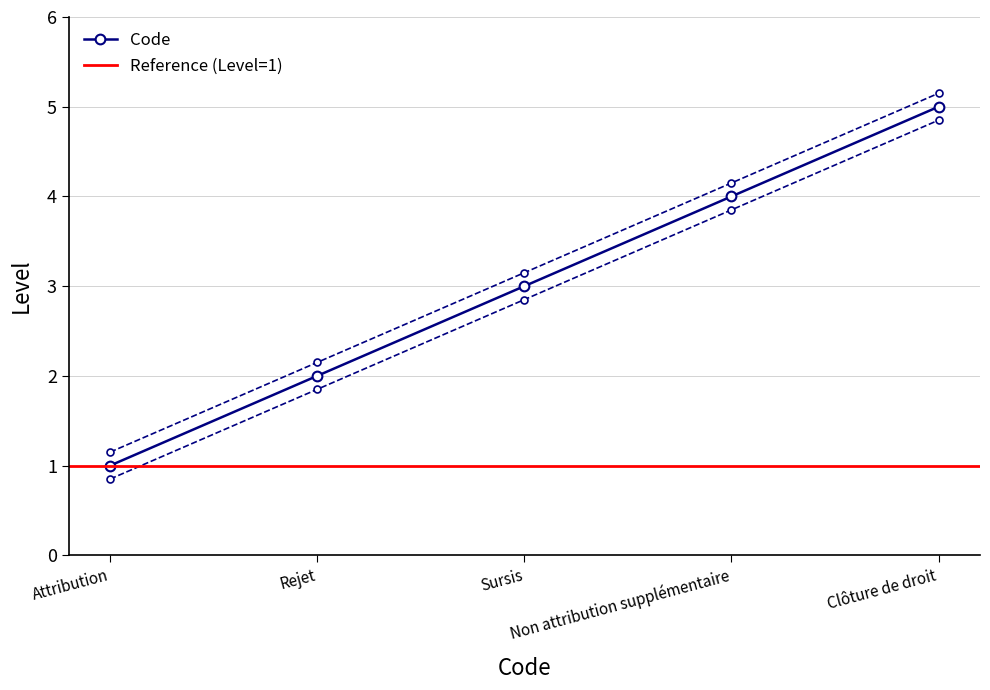

Reading left to right, extract all data points from this chart.

1	2	3	4	5